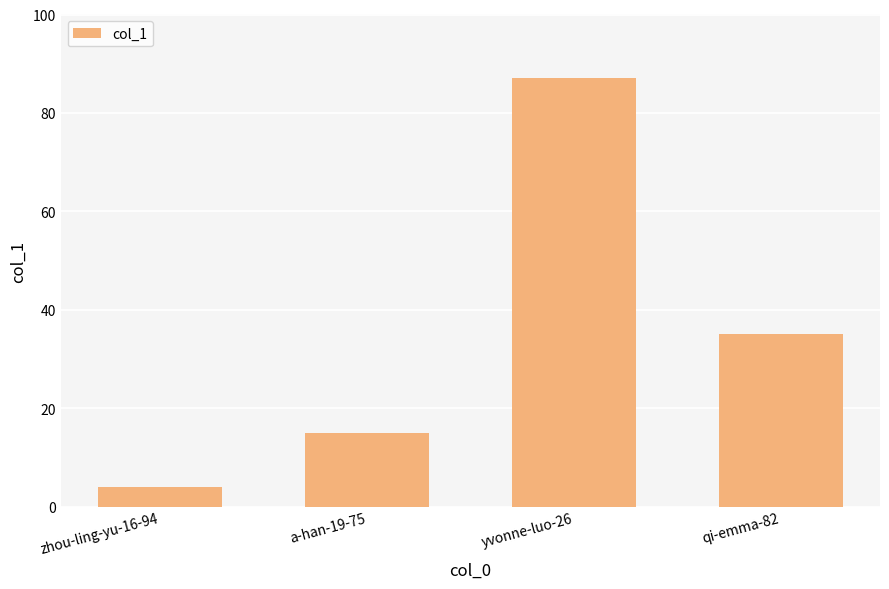

What is the difference between the maximum and second lowest values?

72